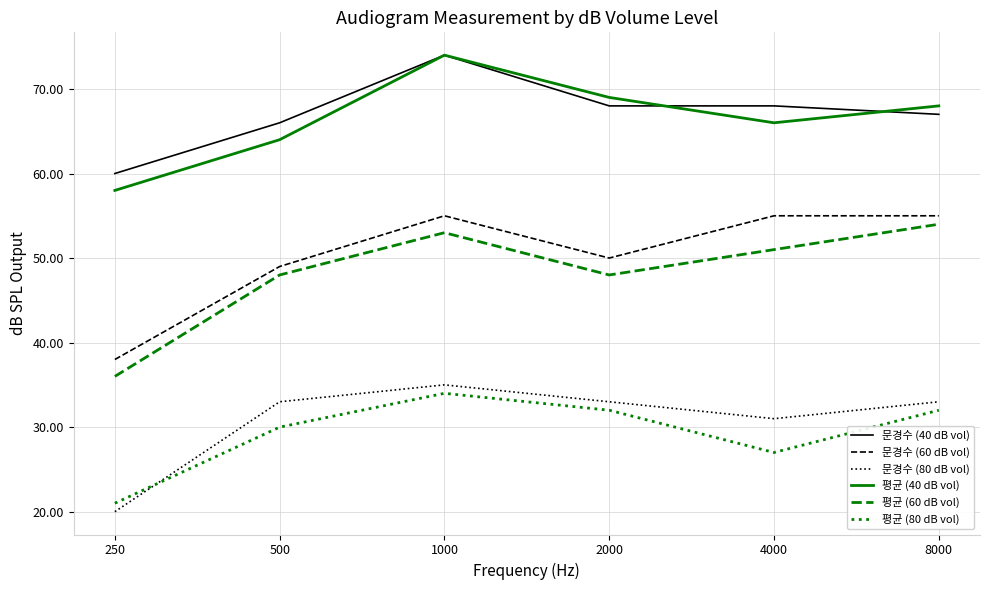

What is the difference between the highest and lowest values at 500?

36